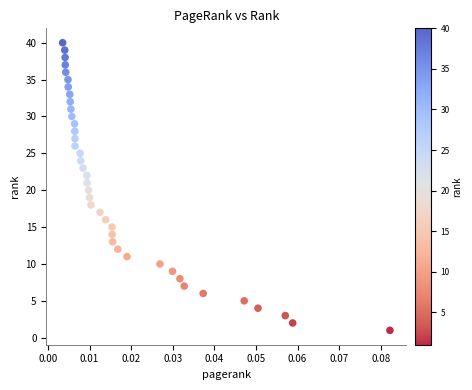

What is the range of Y values (max minus min)?

39